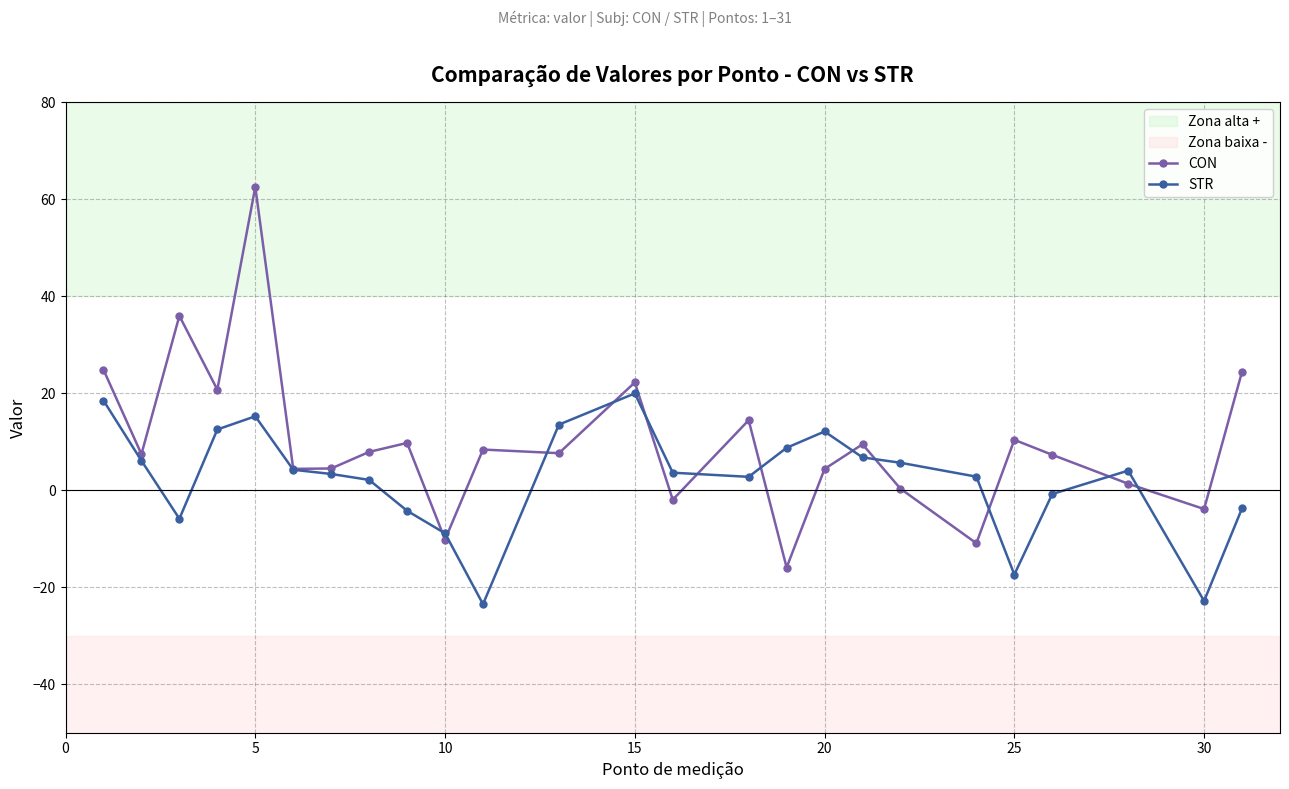

Which series has the largest total across all categories?

CON